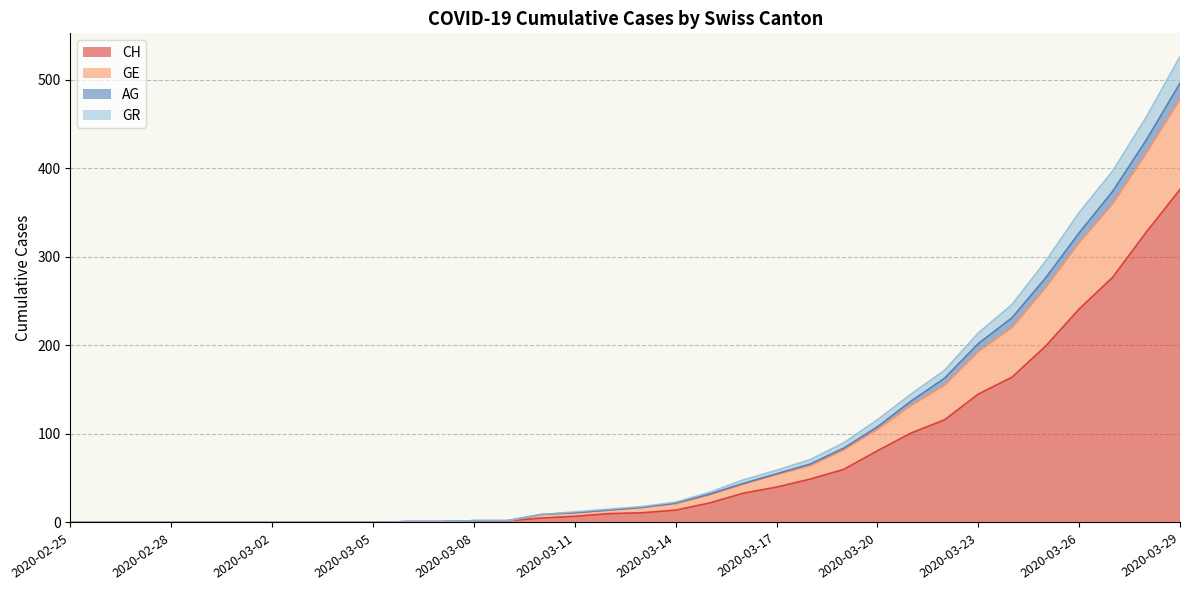

At which category is the sum across all series the highest?

2020-03-29